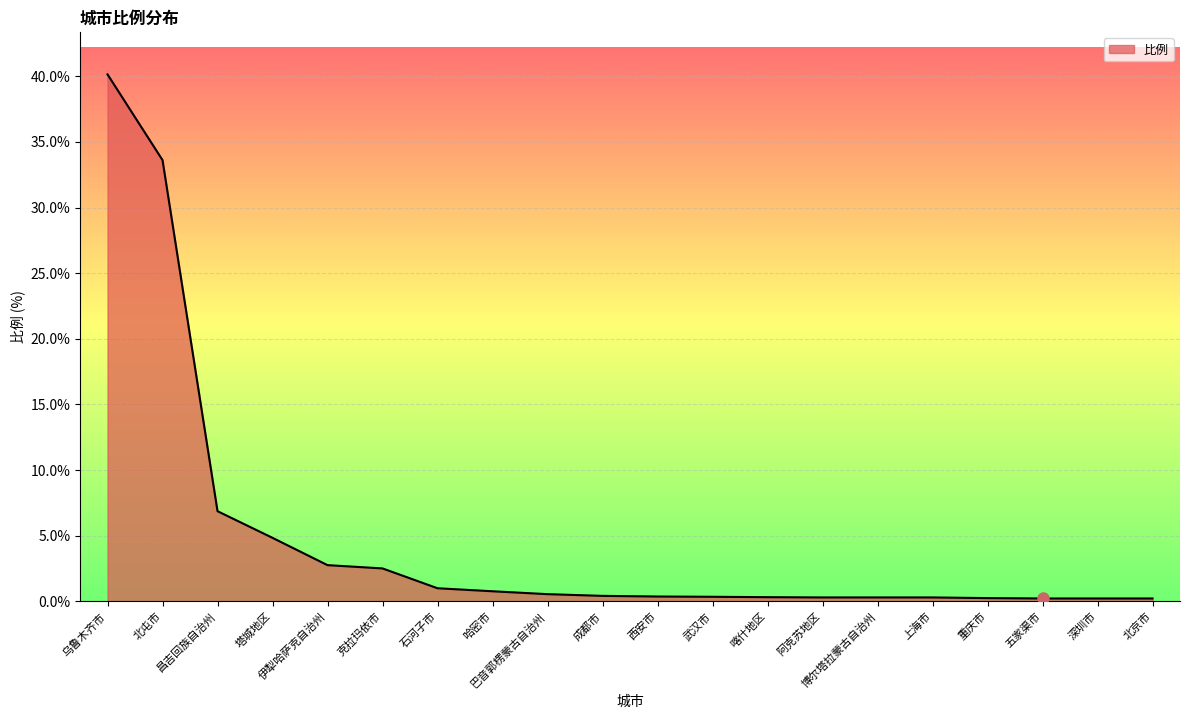

The chart shows a value of 33.6 at 北屯市. True or false?

True